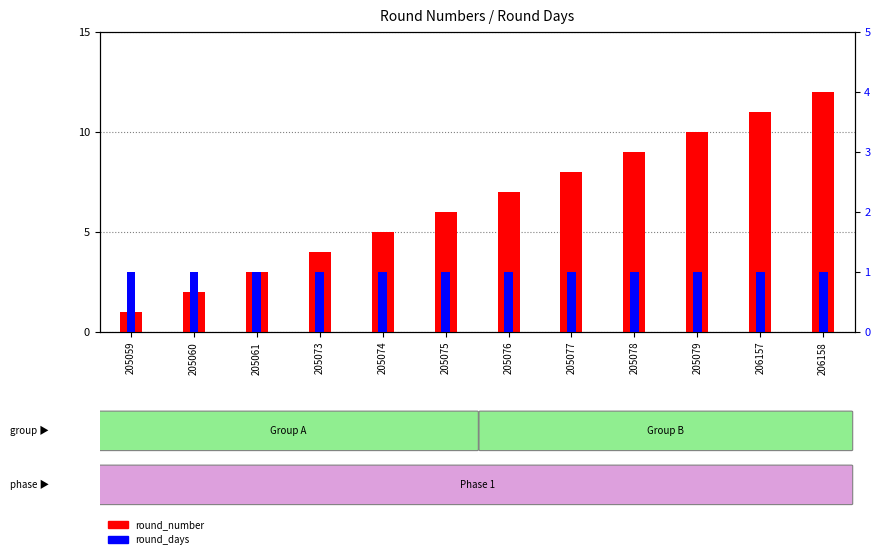

Between 205077 and 205076, which is larger?

205077